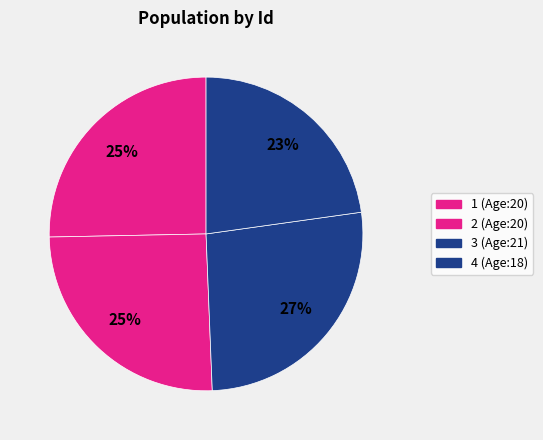

The 3 slice represents 33% of the pie. True or false?

False